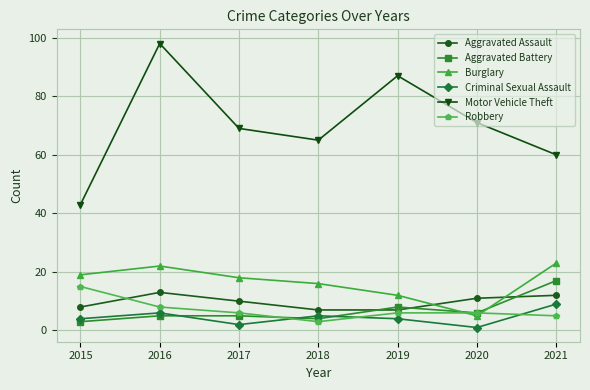

How many interior local peaks does the Burglary series have?

1